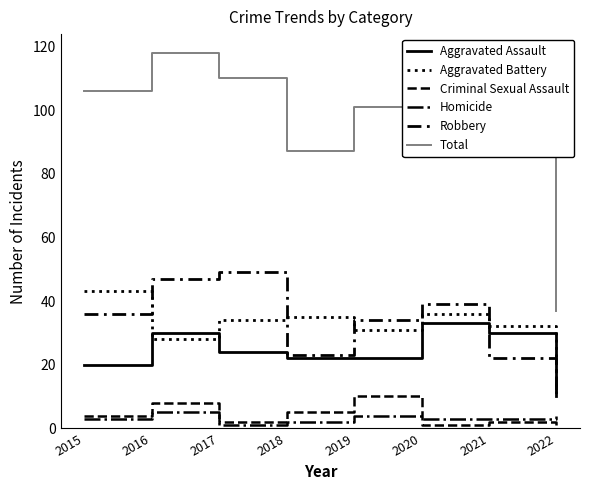

What is the total value across all series at 2020?

224